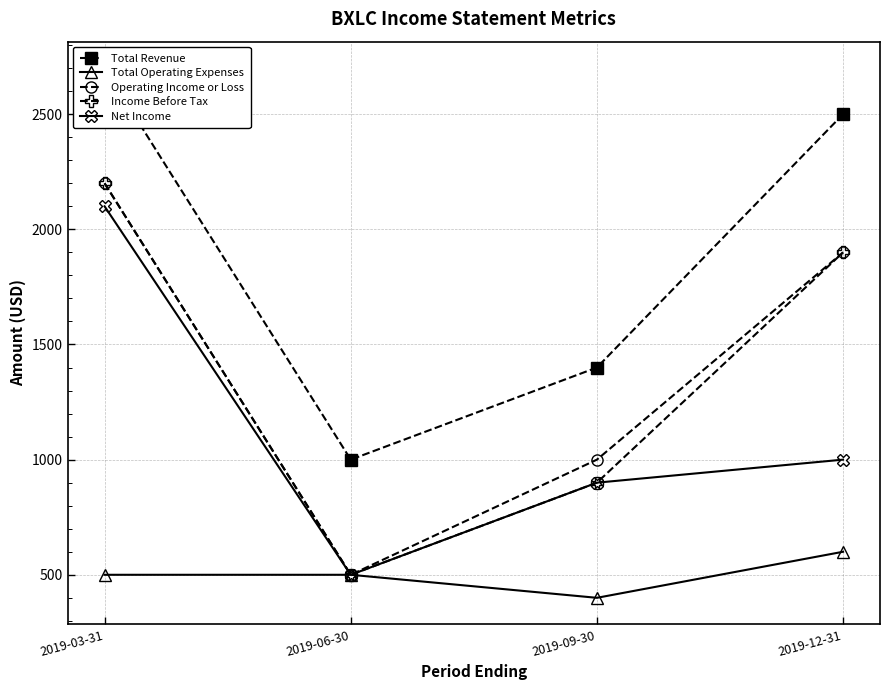

True or false: Income Before Tax has more than 1 interior local peaks.

False